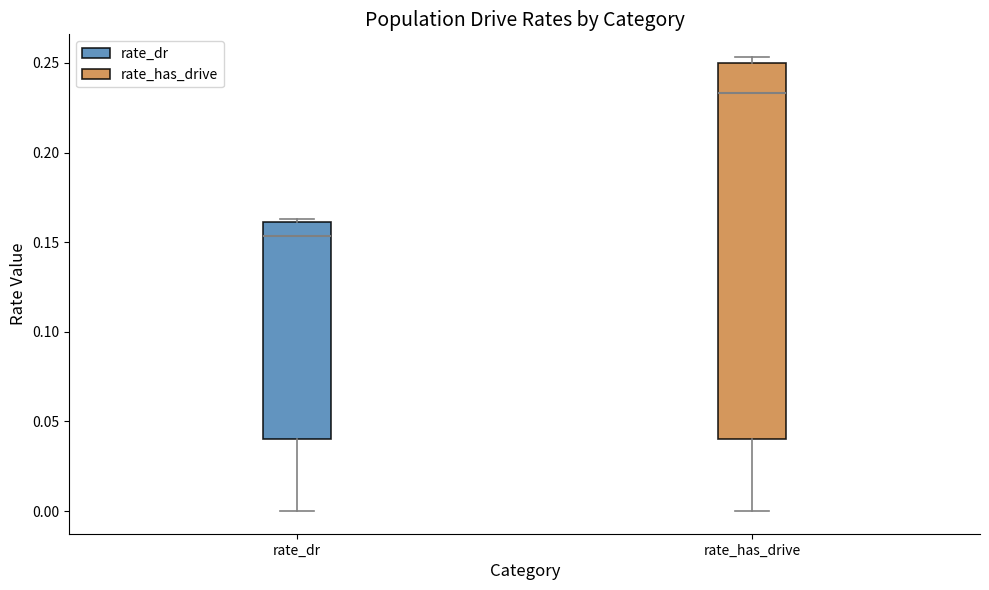

Reading left to right, transcribe this box plot: for each box, give where its median line is, the range the box spans, and where its two whiskers end, as read against the y-axis. The values are not printed on the chart, so give them approximately, as read against the axis.

rate_dr: median 0.155, box 0.040 to 0.160, whiskers 0.000 to 0.165
rate_has_drive: median 0.235, box 0.040 to 0.250, whiskers 0.000 to 0.255